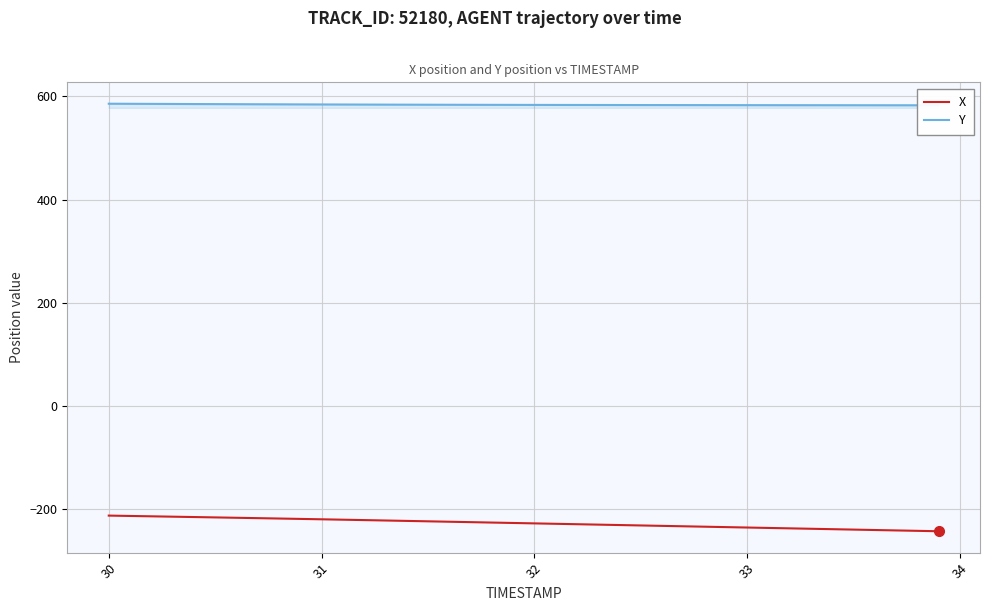

Reading right to left, extract all data points from this chart.

X: -243.3	-242.5	-241.7	-240.9	-240.1	-239.3	-238.4	-237.6	-236.8	-236.0	-235.2	-234.4	-233.6	-232.8	-232.0	-231.2	-230.4	-229.6	-228.8	-228.0	-227.2	-226.4	-225.6	-224.8	-224.0	-223.2	-222.4	-221.6	-220.9	-220.1	-219.3	-218.6	-217.9	-217.1	-216.4	-215.7	-215.0	-214.3	-213.6	-212.9
Y: 582.8	582.8	582.8	582.9	582.9	582.9	583.0	583.0	583.0	583.0	583.1	583.1	583.2	583.2	583.2	583.3	583.3	583.4	583.5	583.5	583.6	583.6	583.7	583.8	583.9	584.0	584.1	584.2	584.3	584.4	584.5	584.6	584.8	584.9	585.1	585.2	585.4	585.5	585.7	585.8